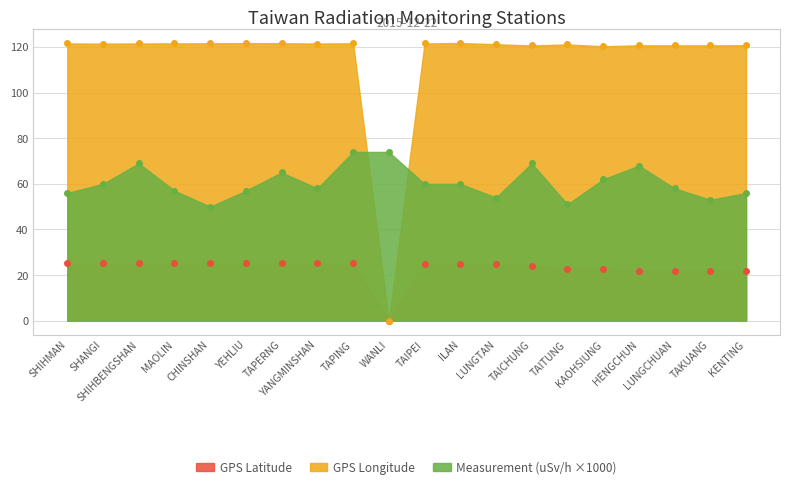

Reading right to left, transcribe all the data shown in this chart.

GPS Latitude: KENTING=21.9	TAKUANG=21.9	LUNGCHUAN=22.0	HENGCHUN=22.0	KAOHSIUNG=22.6	TAITUNG=22.8	TAICHUNG=24.1	LUNGTAN=24.8	ILAN=24.8	TAIPEI=25.1	WANLI=0.0	TAPING=25.2	YANGMINSHAN=25.2	TAPERNG=25.2	YEHLIU=25.2	CHINSHAN=25.2	MAOLIN=25.3	SHIHBENGSHAN=25.3	SHANGI=25.2	SHIHMAN=25.3
GPS Longitude: KENTING=120.8	TAKUANG=120.7	LUNGCHUAN=120.7	HENGCHUN=120.8	KAOHSIUNG=120.3	TAITUNG=121.2	TAICHUNG=120.7	LUNGTAN=121.2	ILAN=121.8	TAIPEI=121.6	WANLI=0.0	TAPING=121.6	YANGMINSHAN=121.5	TAPERNG=121.7	YEHLIU=121.7	CHINSHAN=121.6	MAOLIN=121.6	SHIHBENGSHAN=121.6	SHANGI=121.5	SHIHMAN=121.6
Measurement (uSv/h): KENTING=56.0	TAKUANG=53.0	LUNGCHUAN=58.0	HENGCHUN=68.0	KAOHSIUNG=62.0	TAITUNG=51.0	TAICHUNG=69.0	LUNGTAN=54.0	ILAN=60.0	TAIPEI=60.0	WANLI=74.0	TAPING=74.0	YANGMINSHAN=58.0	TAPERNG=65.0	YEHLIU=57.0	CHINSHAN=50.0	MAOLIN=57.0	SHIHBENGSHAN=69.0	SHANGI=60.0	SHIHMAN=56.0